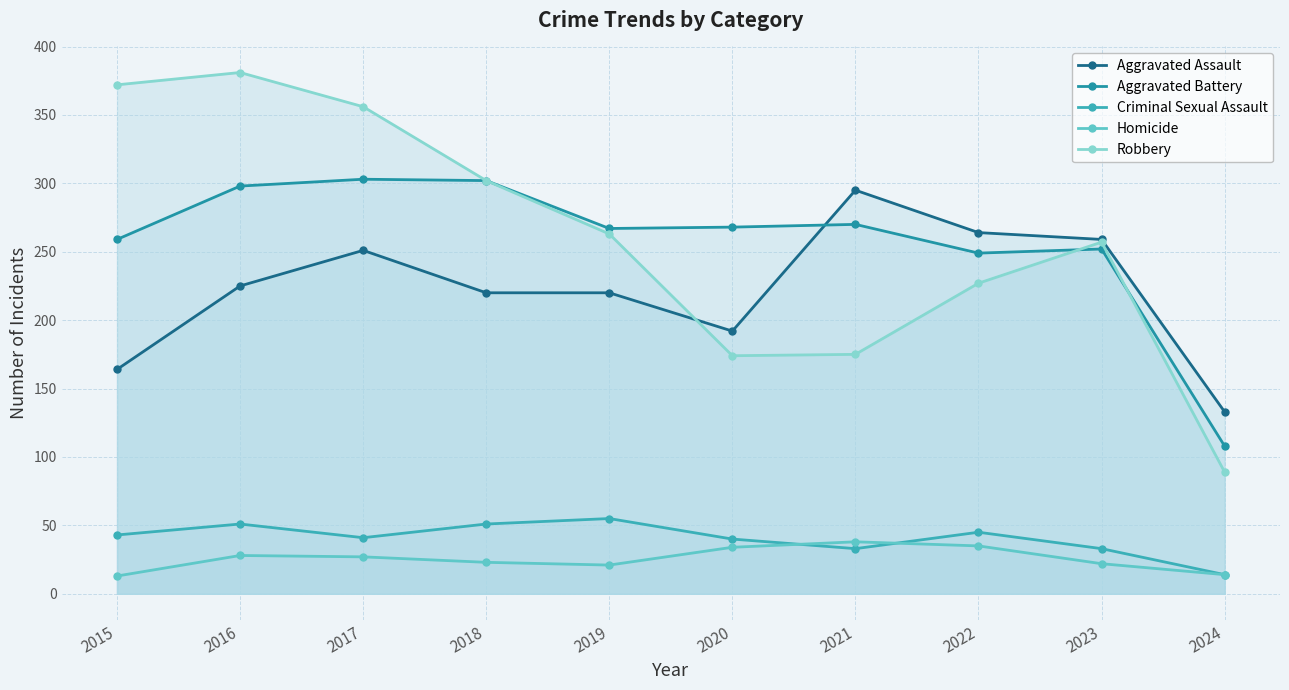

What is the difference between the Homicide values at 2019 and 2015?

8